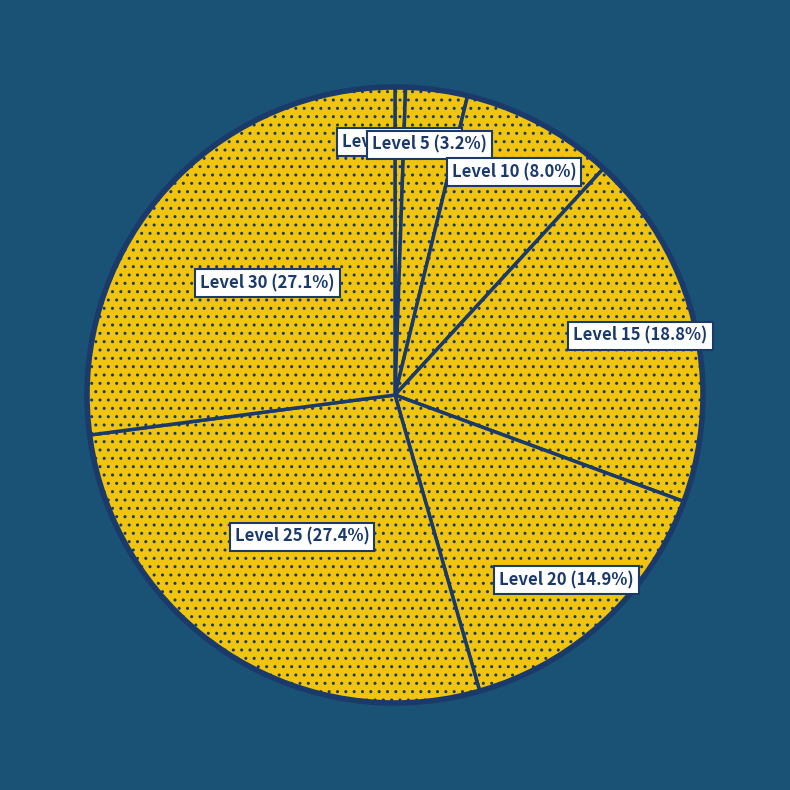

What is the ratio of the value at Level 25 to the value at Level 15?

1.5